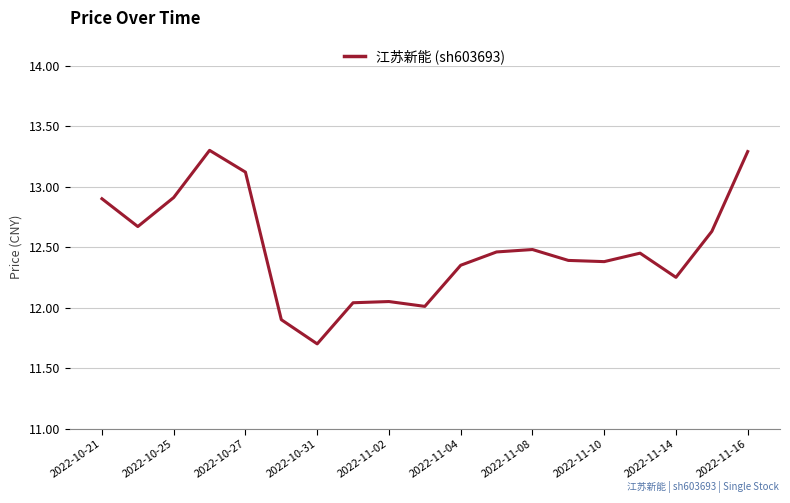

What is the minimum value shown in the chart?

11.7